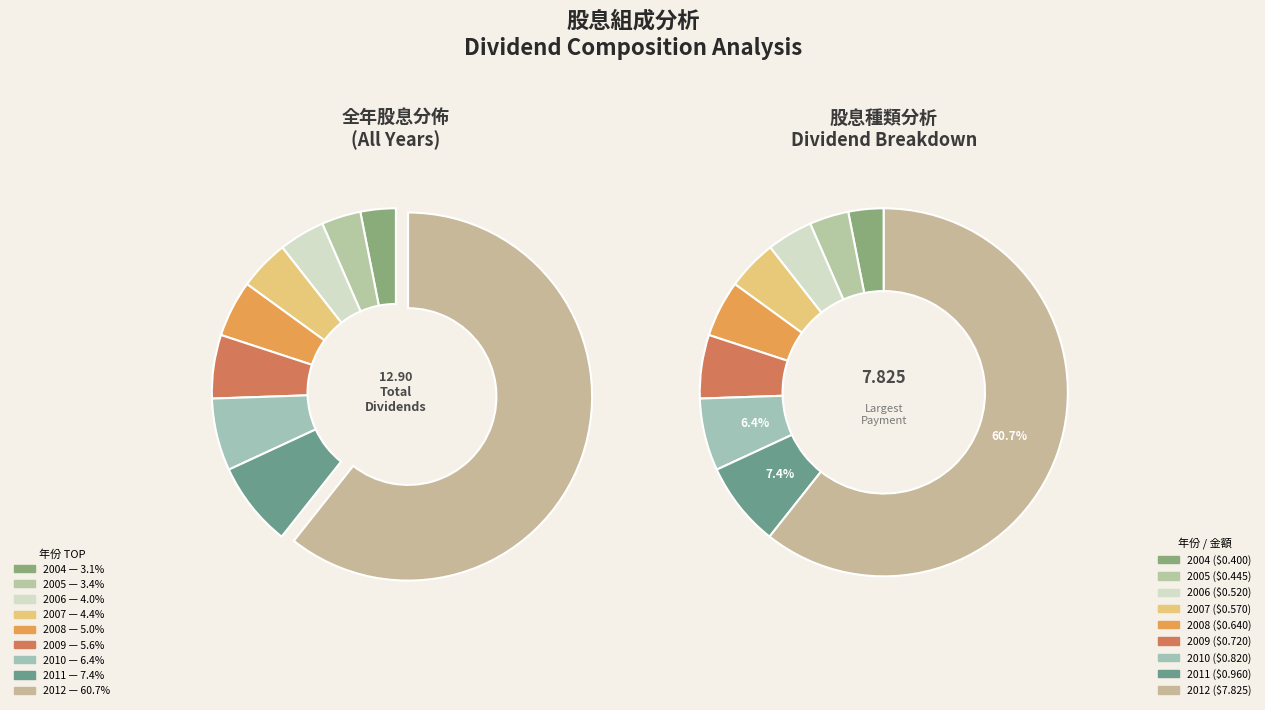

How many slices are in this pie chart?

9